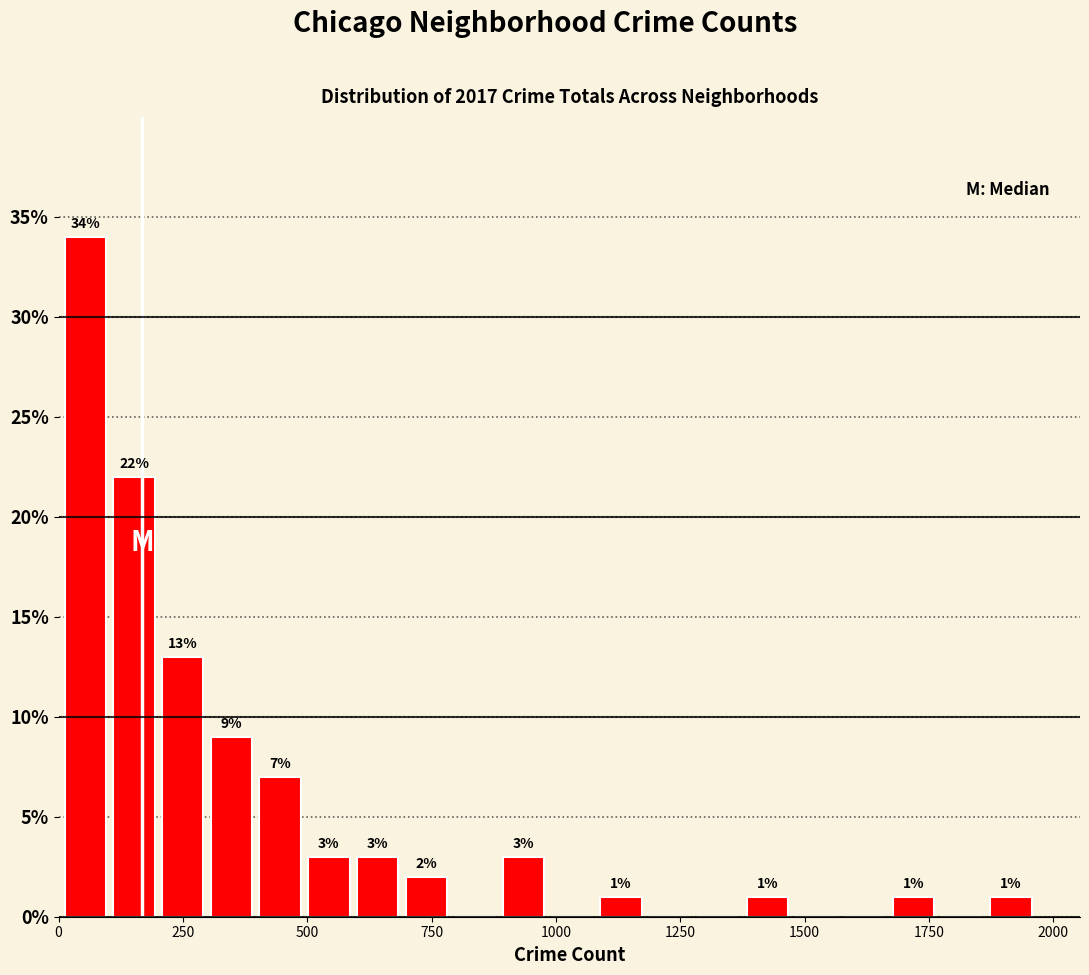

Around what value on the x-axis is the tallest bar? Give the approximate position of its centre, as read against the axis.

50